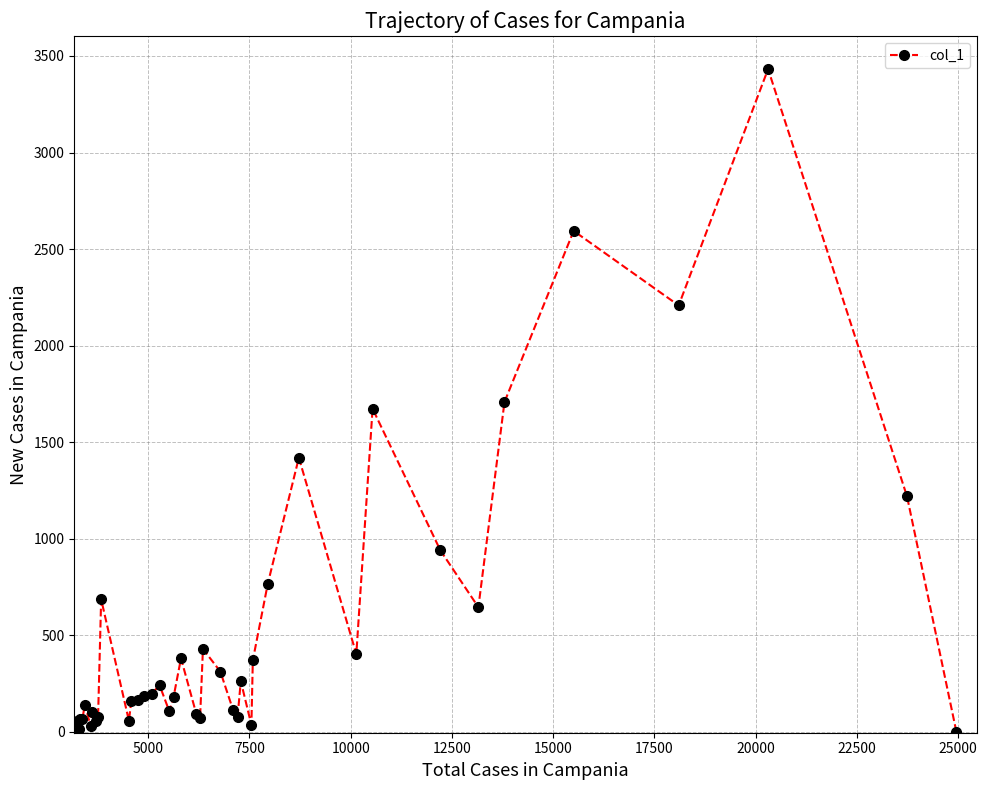

What is the difference between the maximum and minimum values?

3432